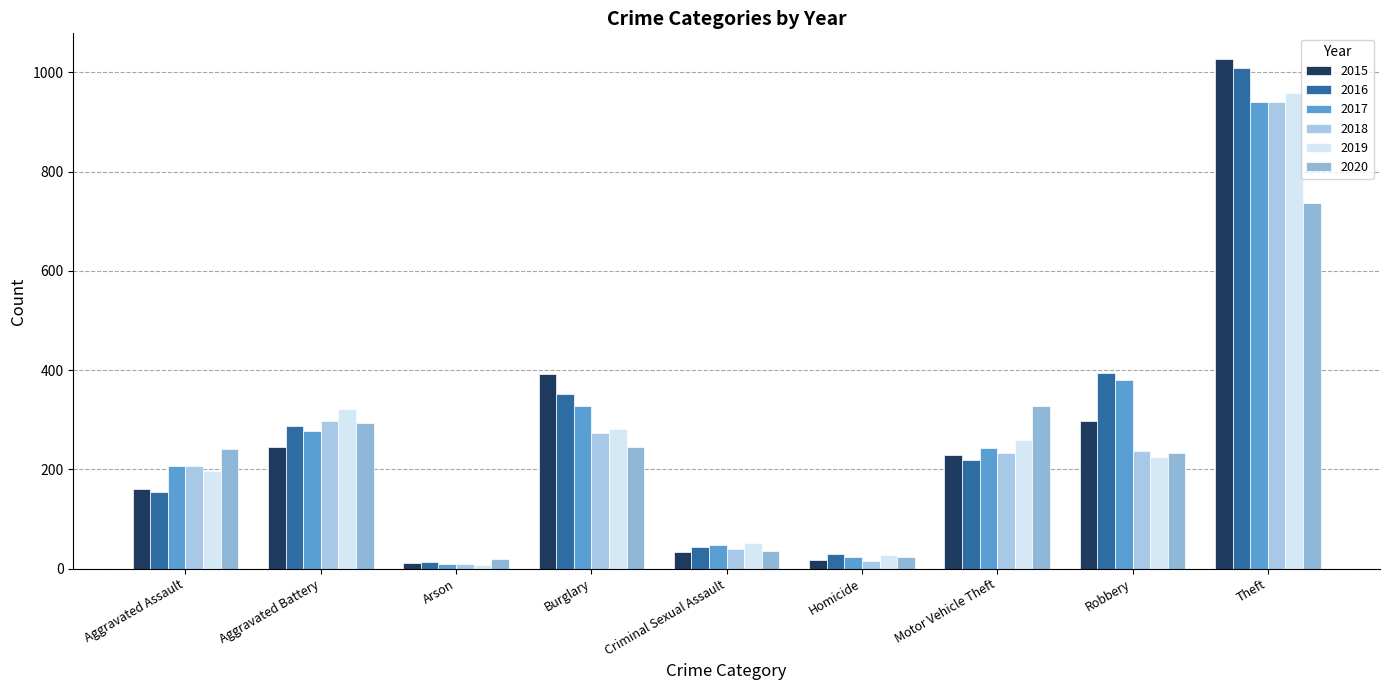

Which series has the largest range (max minus min)?

2015